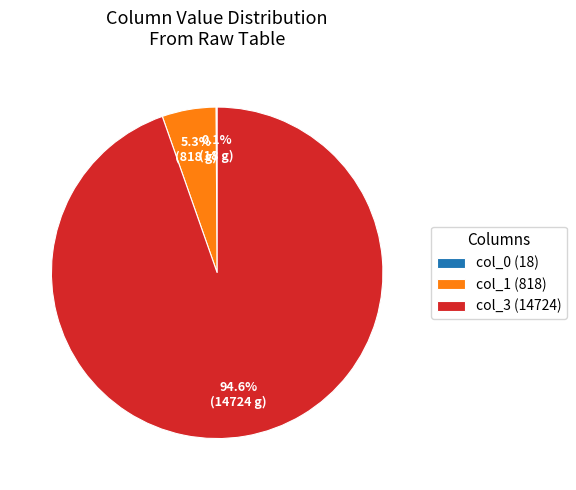

Which has a higher value, col_1 (818) or col_3 (14724)?

col_3 (14724)